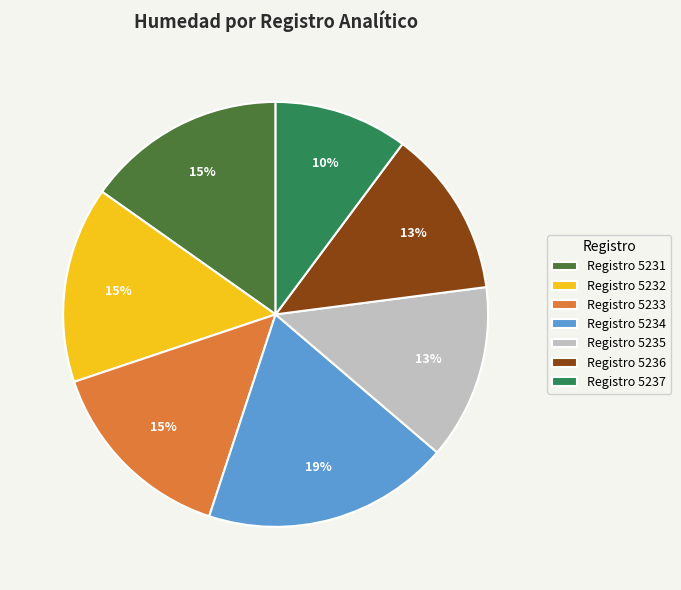

Is there any slice that represents more than half of the pie?

No